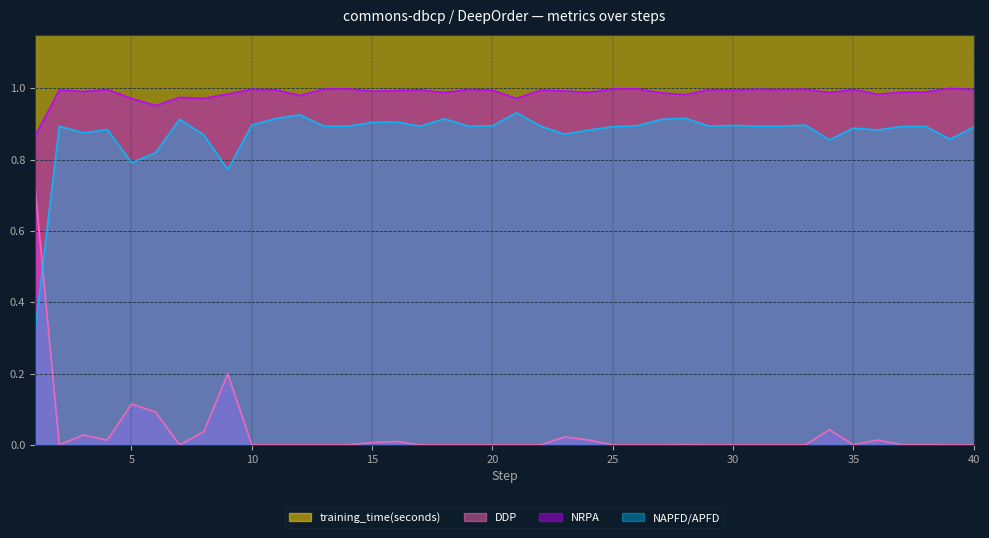

Reading right to left, what are all the values shown in this chart?

NAPFD/APFD: 40=0.9	39=0.9	38=0.9	37=0.9	36=0.9	35=0.9	34=0.9	33=0.9	32=0.9	31=0.9	30=0.9	29=0.9	28=0.9	27=0.9	26=0.9	25=0.9	24=0.9	23=0.9	22=0.9	21=0.9	20=0.9	19=0.9	18=0.9	17=0.9	16=0.9	15=0.9	14=0.9	13=0.9	12=0.9	11=0.9	10=0.9	9=0.8	8=0.9	7=0.9	6=0.8	5=0.8	4=0.9	3=0.9	2=0.9	1=0.3
NRPA: 40=1.0	39=1.0	38=1.0	37=1.0	36=1.0	35=1.0	34=1.0	33=1.0	32=1.0	31=1.0	30=1.0	29=1.0	28=1.0	27=1.0	26=1.0	25=1.0	24=1.0	23=1.0	22=1.0	21=1.0	20=1.0	19=1.0	18=1.0	17=1.0	16=1.0	15=1.0	14=1.0	13=1.0	12=1.0	11=1.0	10=1.0	9=1.0	8=1.0	7=1.0	6=1.0	5=1.0	4=1.0	3=1.0	2=1.0	1=0.9
DDP: 40=0.0	39=0.0	38=0.0	37=0.0	36=0.0	35=0.0	34=0.0	33=0.0	32=0.0	31=0.0	30=0.0	29=0.0	28=0.0	27=0.0	26=0.0	25=0.0	24=0.0	23=0.0	22=0.0	21=0.0	20=0.0	19=0.0	18=0.0	17=0.0	16=0.0	15=0.0	14=0.0	13=0.0	12=0.0	11=0.0	10=0.0	9=0.2	8=0.0	7=0.0	6=0.1	5=0.1	4=0.0	3=0.0	2=0.0	1=0.7